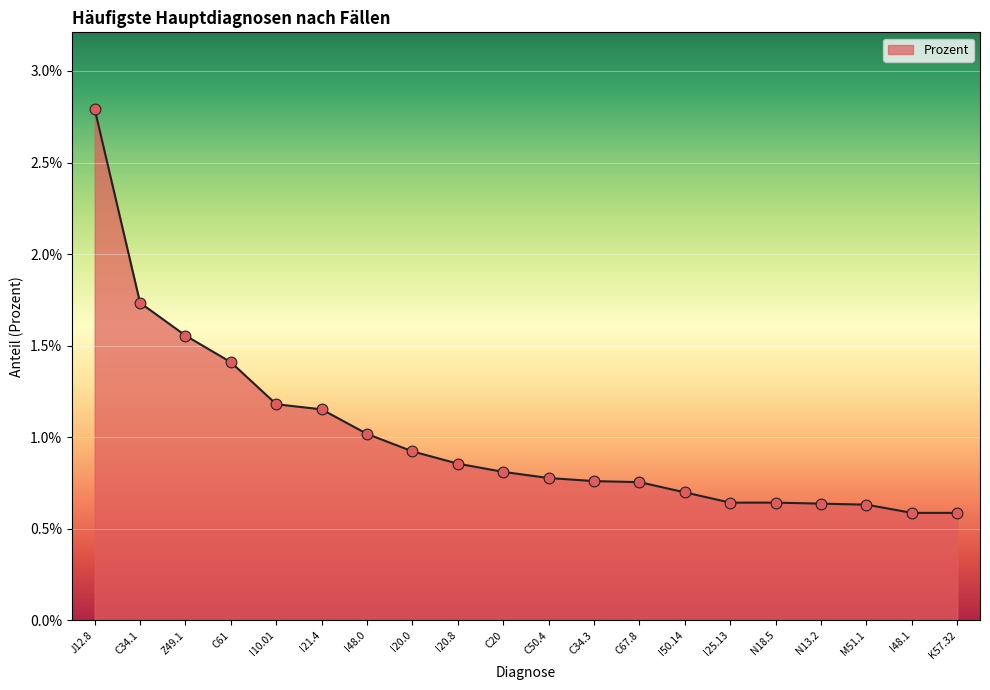

Which has a higher value, I20.8 or I50.14?

I20.8